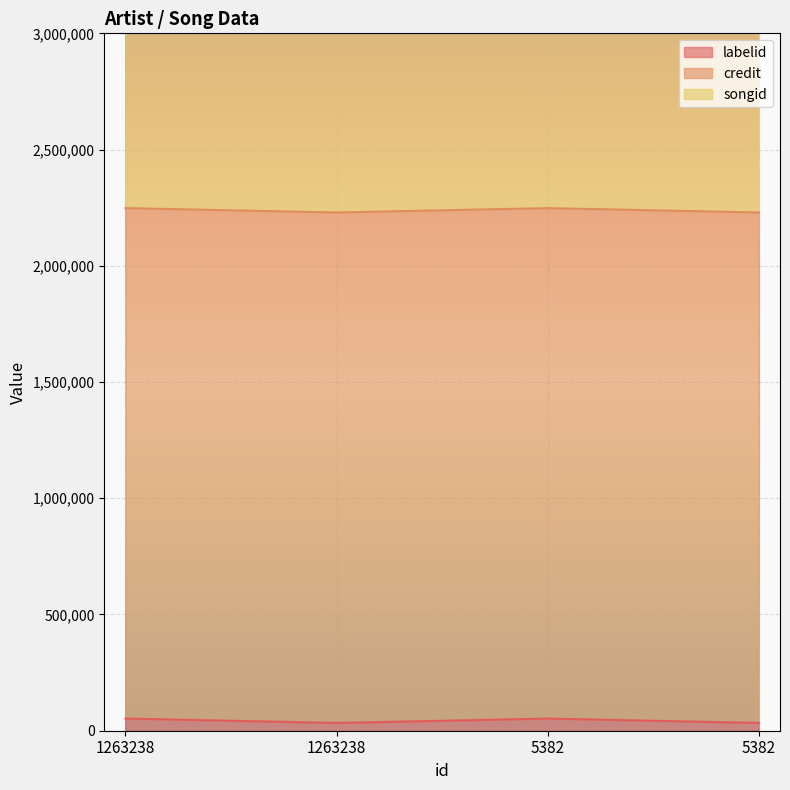

True or false: credit and labelid intersect in this chart.

False